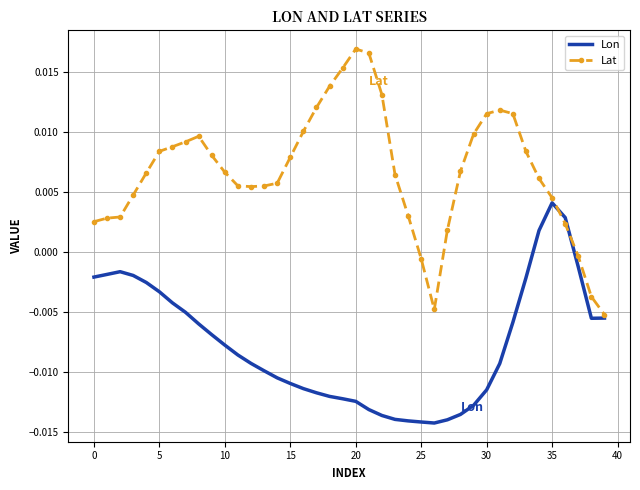

Which series has the largest total across all categories?

Lat